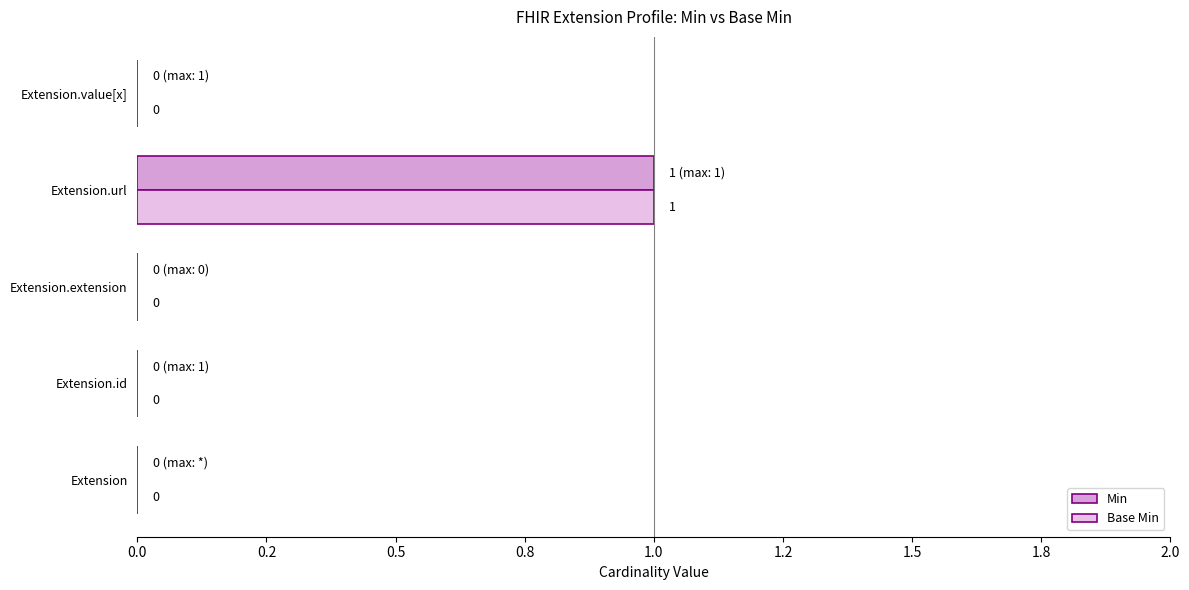

Rank the series by their maximum value, from highest to lowest.

Min, Base Min